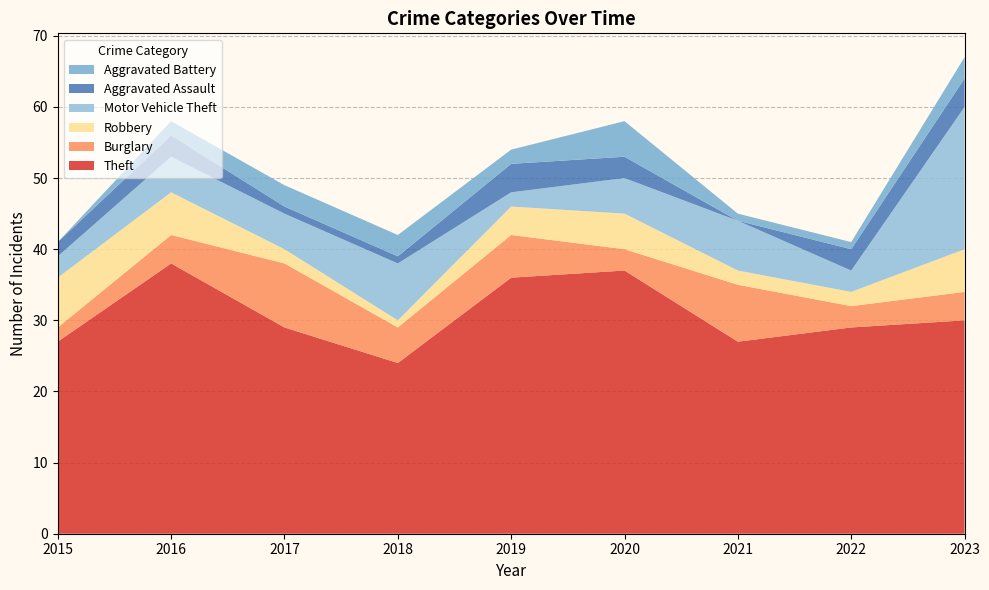

Reading right to left, list all the values displayed in this chart.

Theft: 2023=30	2022=29	2021=27	2020=37	2019=36	2018=24	2017=29	2016=38	2015=27
Burglary: 2023=4	2022=3	2021=8	2020=3	2019=6	2018=5	2017=9	2016=4	2015=2
Robbery: 2023=6	2022=2	2021=2	2020=5	2019=4	2018=1	2017=2	2016=6	2015=7
Motor Vehicle Theft: 2023=20	2022=3	2021=7	2020=5	2019=2	2018=8	2017=5	2016=5	2015=3
Aggravated Assault: 2023=4	2022=3	2021=0	2020=3	2019=4	2018=1	2017=1	2016=3	2015=2
Aggravated Battery: 2023=3	2022=1	2021=1	2020=5	2019=2	2018=3	2017=3	2016=2	2015=0